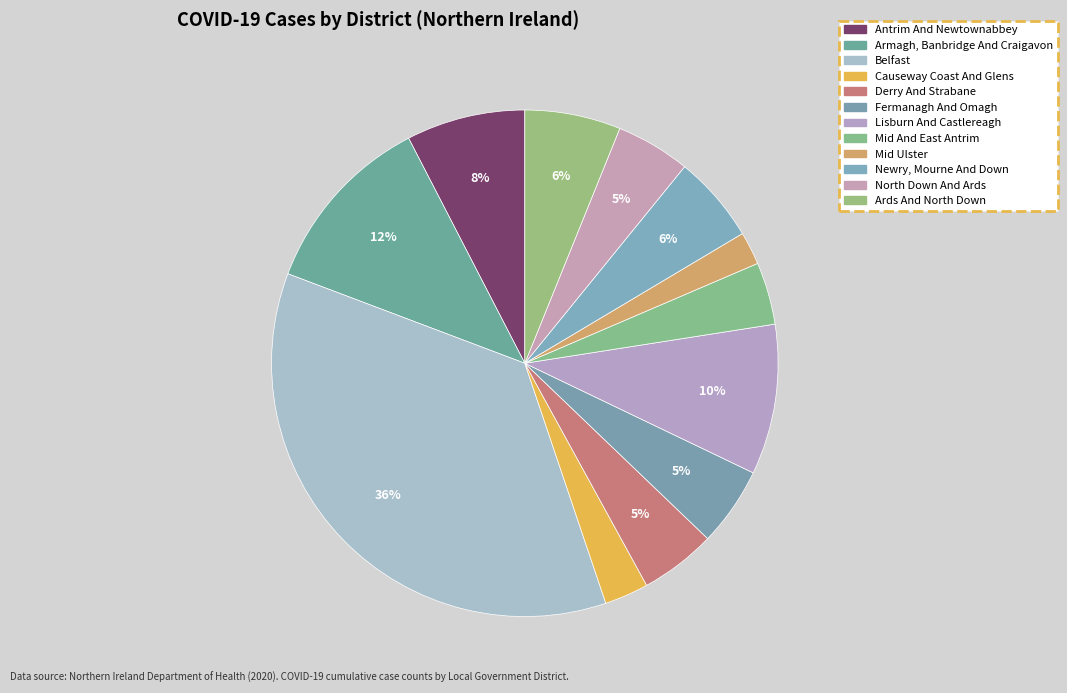

Count the number of slices in the pie.

12